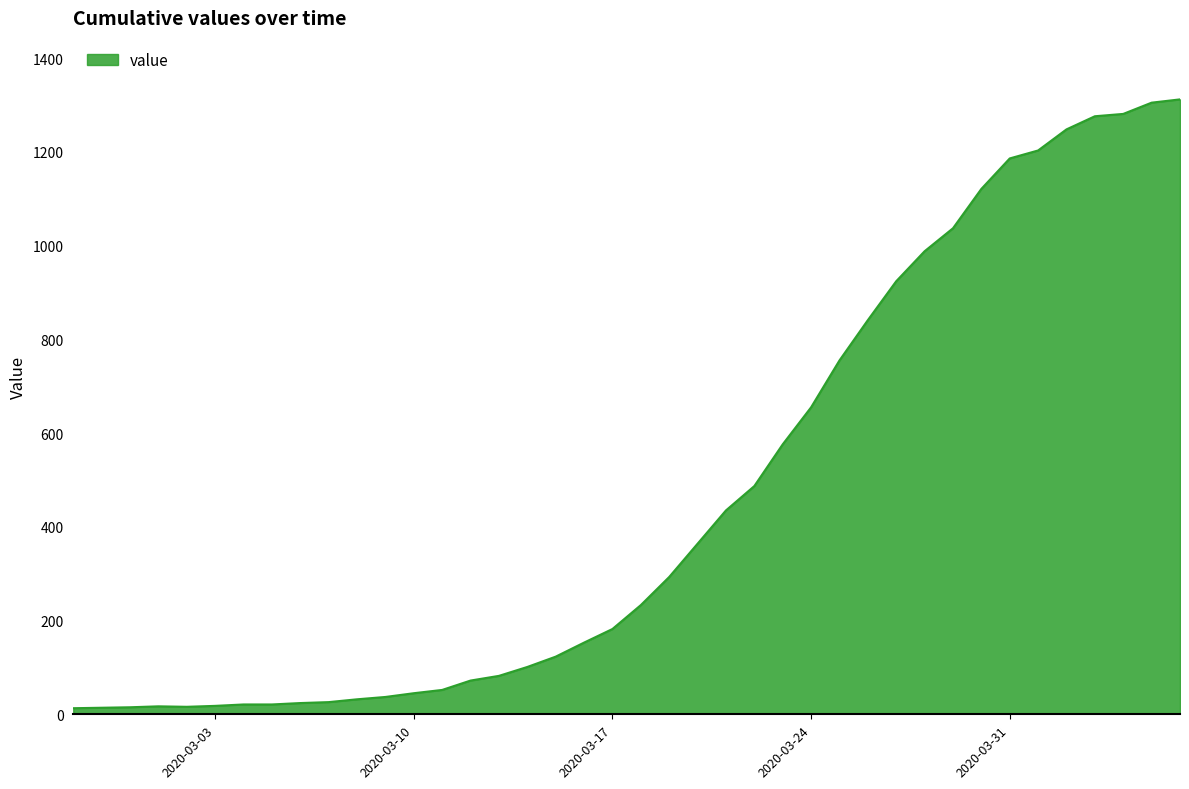

What is the maximum value shown in the chart?

1312